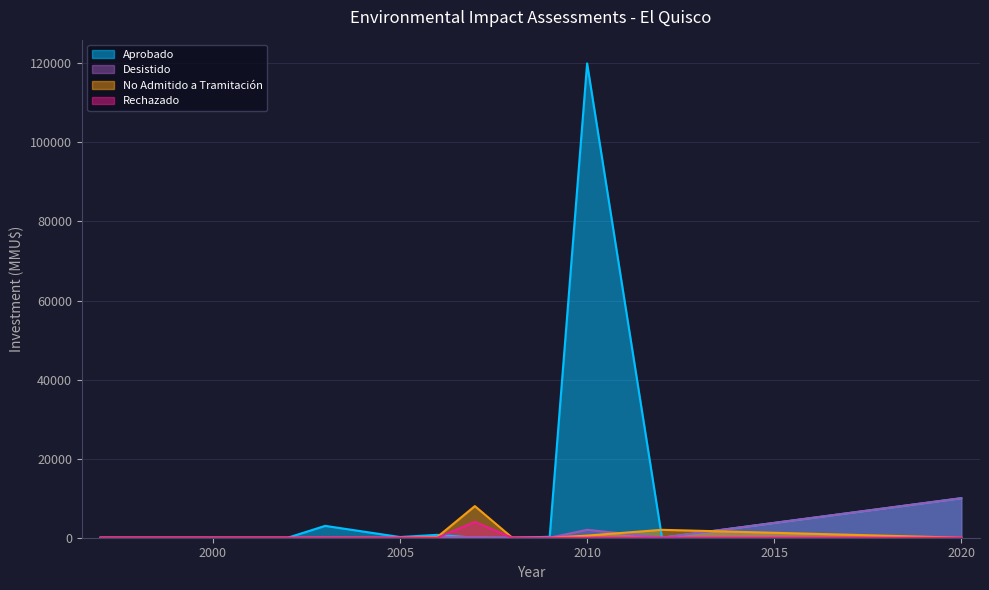

The Inversion_Rechazado series shows 2009 at 2003. True or false?

False